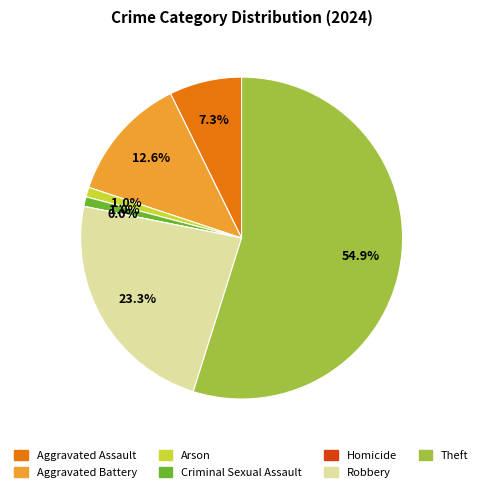

To the nearest percent, what is the difference between the largest and smallest slice percentages?

55%